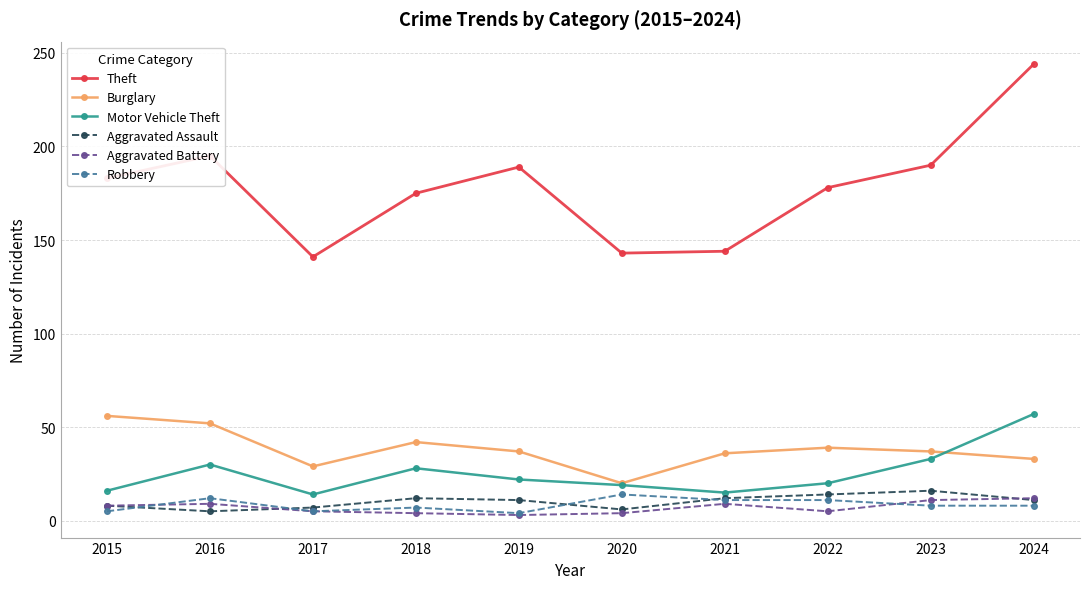

Which label corresponds to the largest value in the chart?

2024